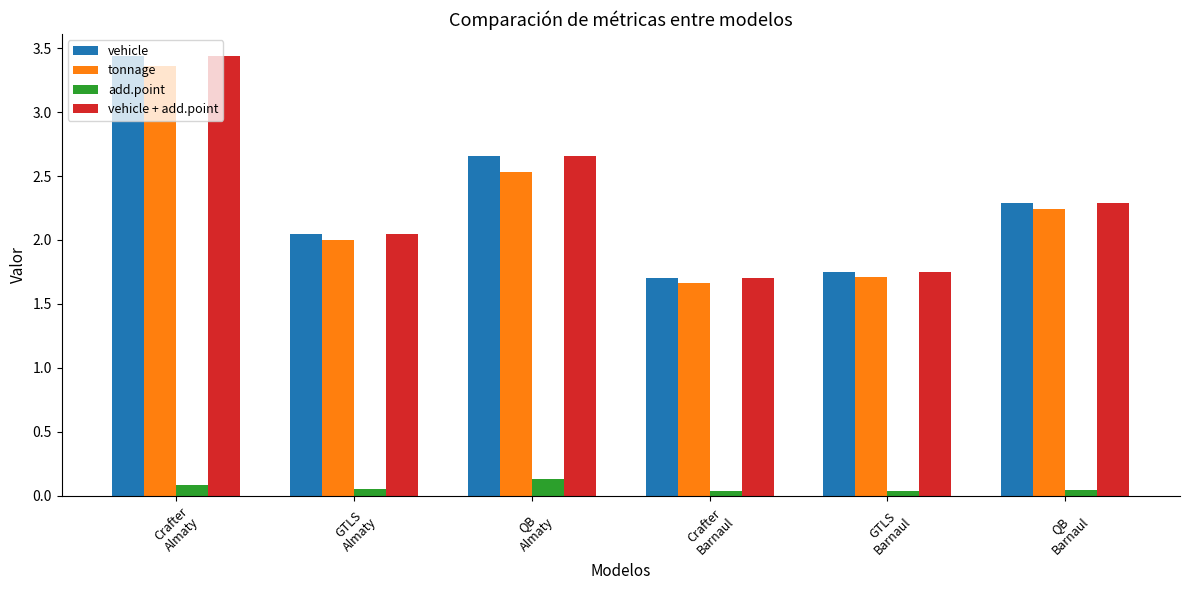

What is the sum of all add.point values?

0.4